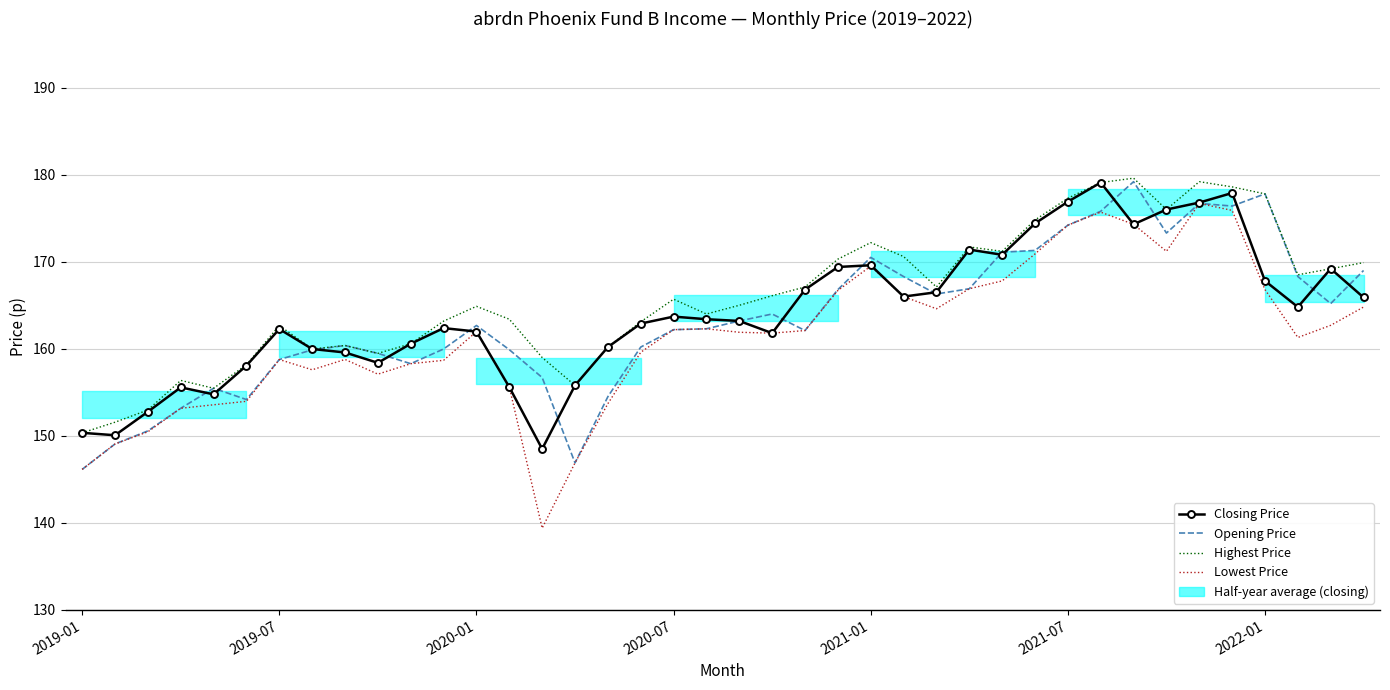

What is the total value across all series at 7?

637.4